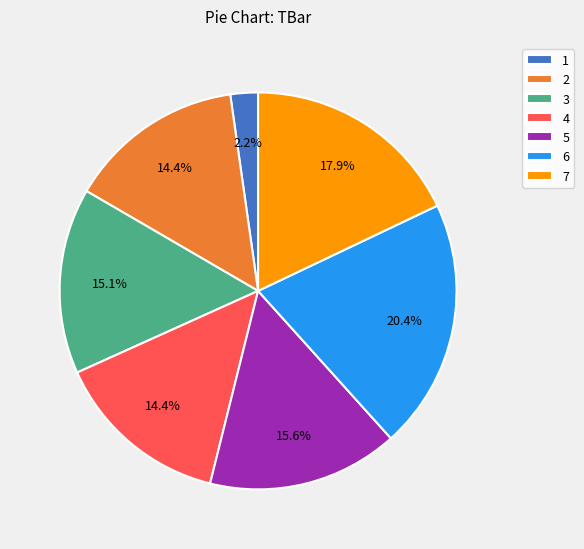

Do 4 and 7 together represent more than half of the pie?

No